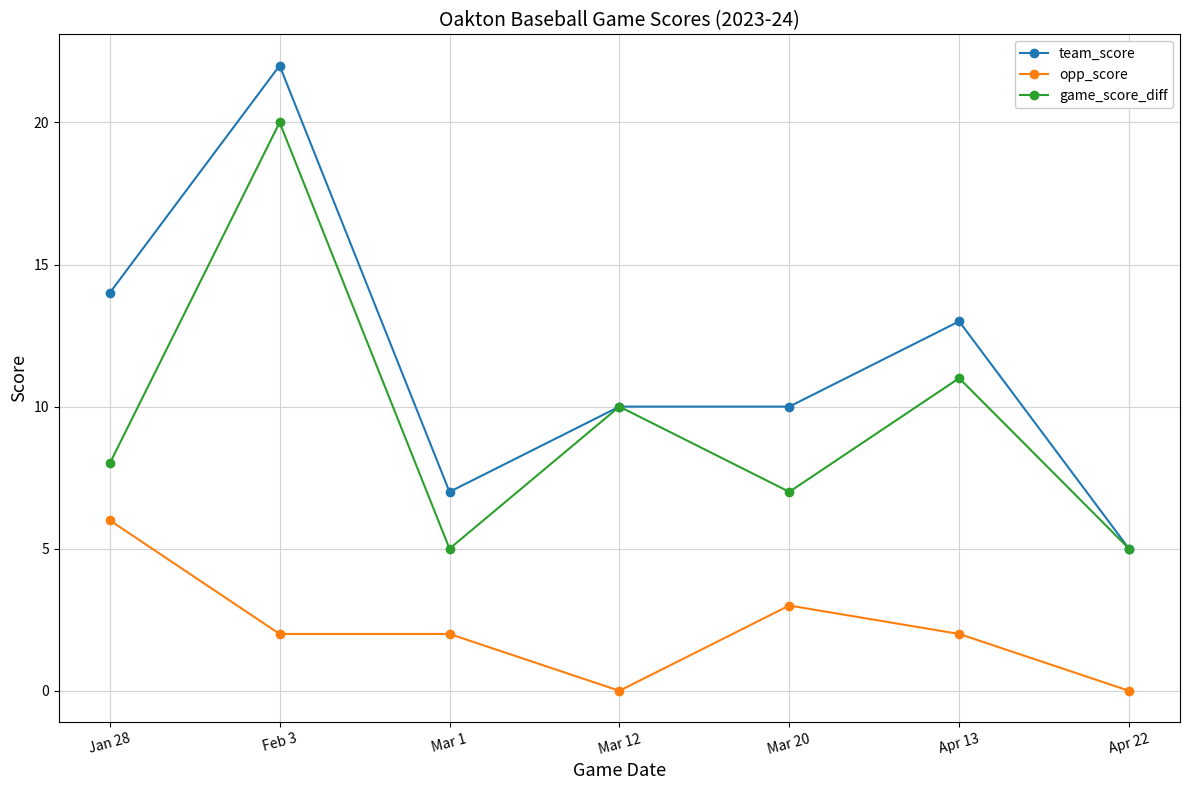

How many series are shown in this chart?

3